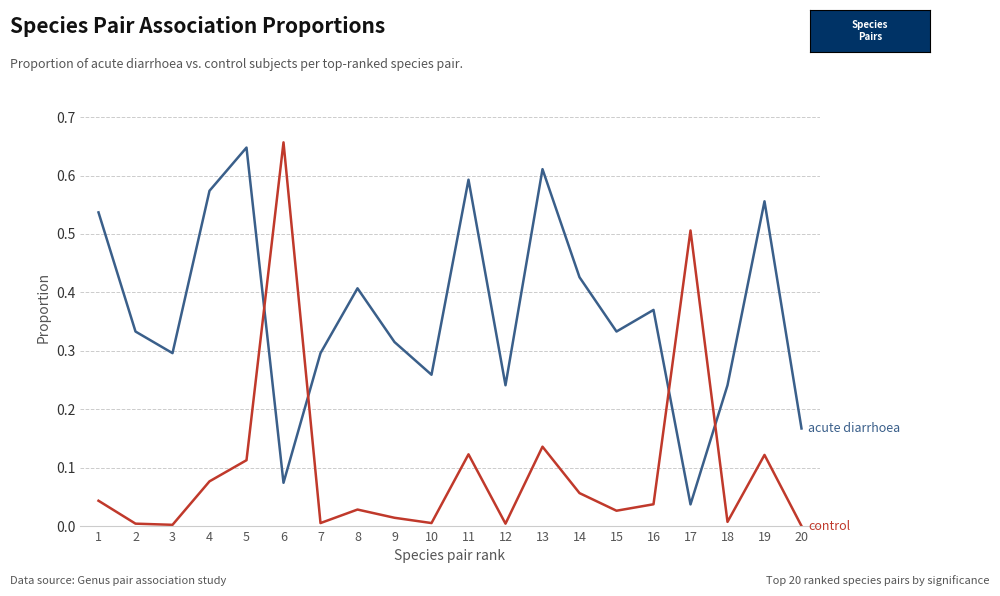

Does the chart have visible grid lines?

Yes